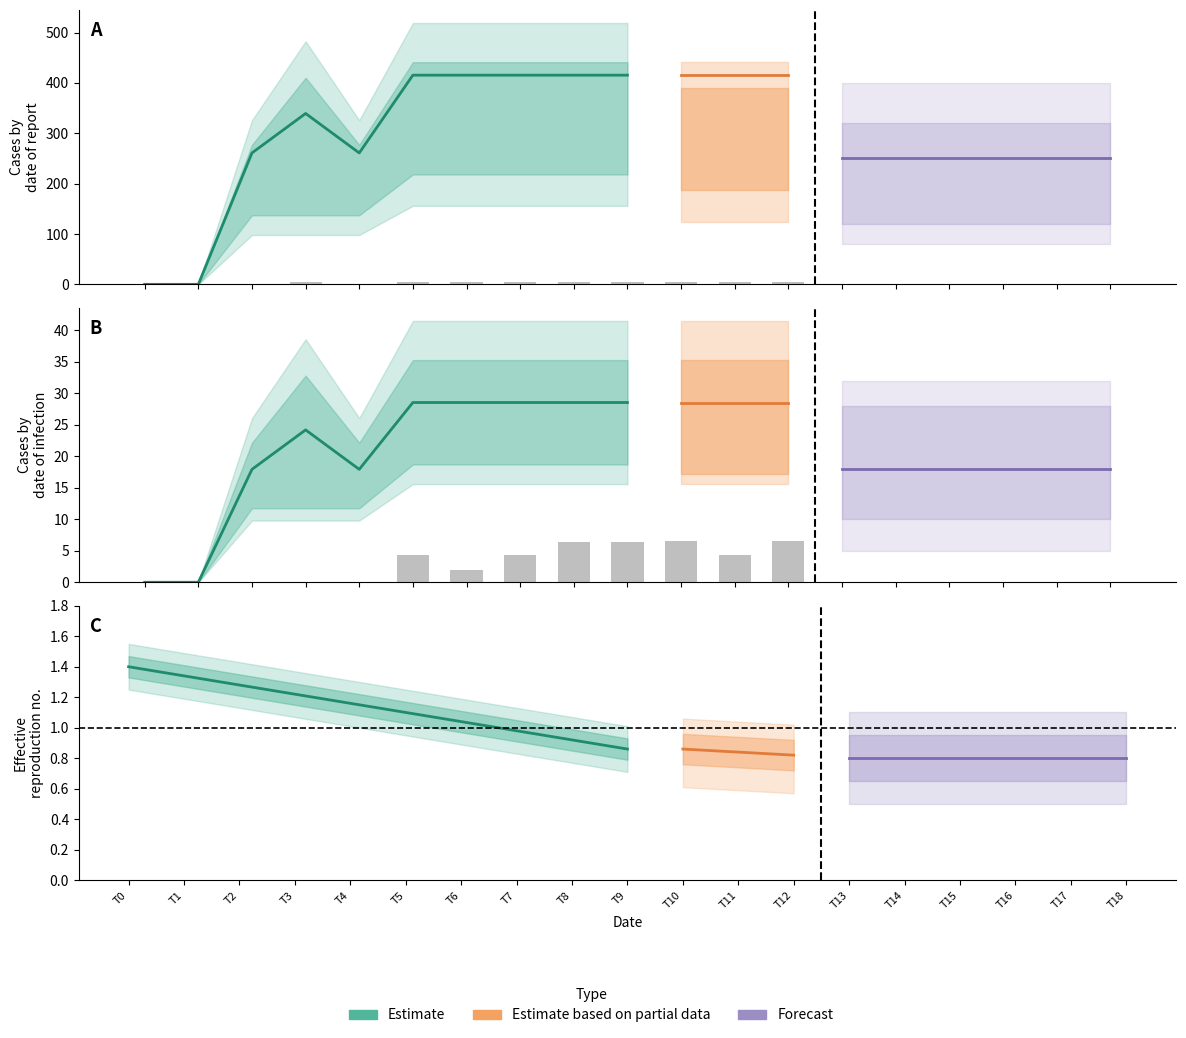

What is the difference between the highest and lowest values at 10?

519.6